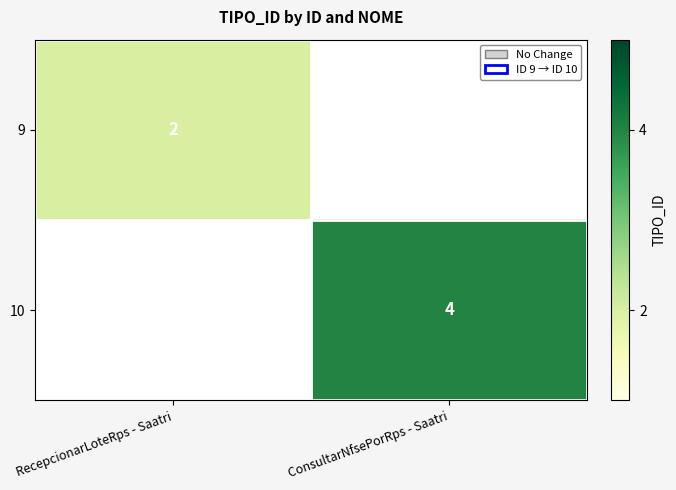

Is it true that 9 equals 2 at RecepcionarLoteRps - Saatri?

True